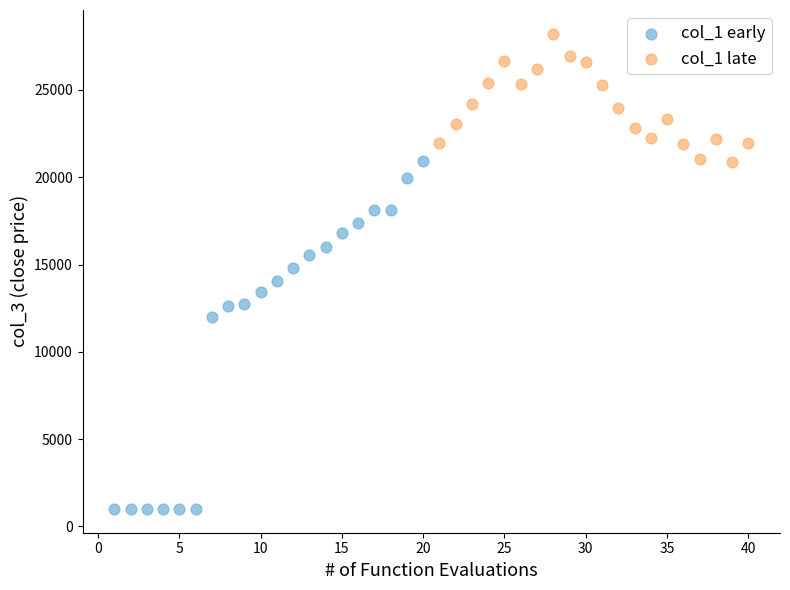

Which series has the largest Y range (max minus min)?

col_1 early